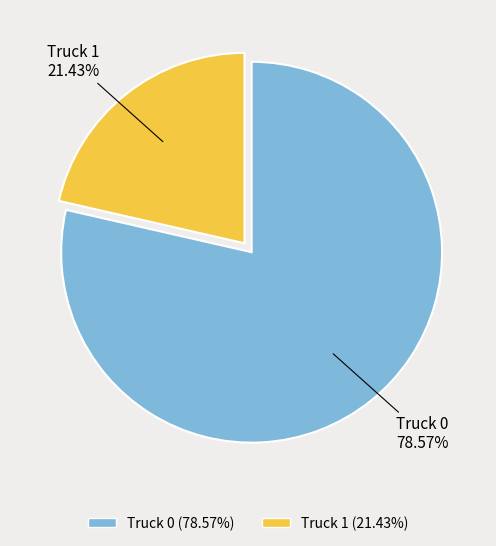

Which slice is the smallest?

Truck 1